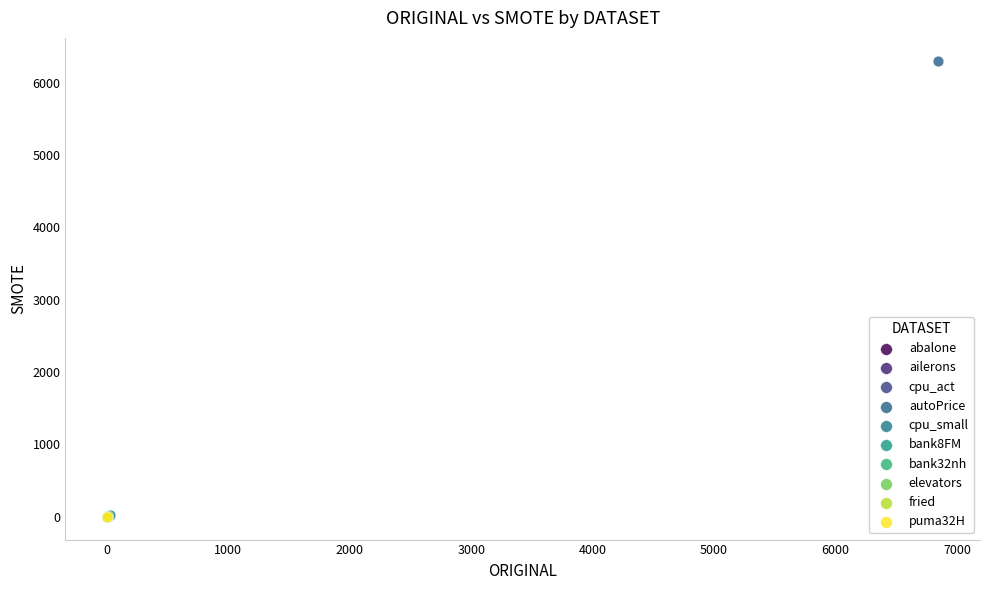

What are all the series names shown in the legend?

abalone, ailerons, cpu_act, autoPrice, cpu_small, bank8FM, bank32nh, elevators, fried, puma32H